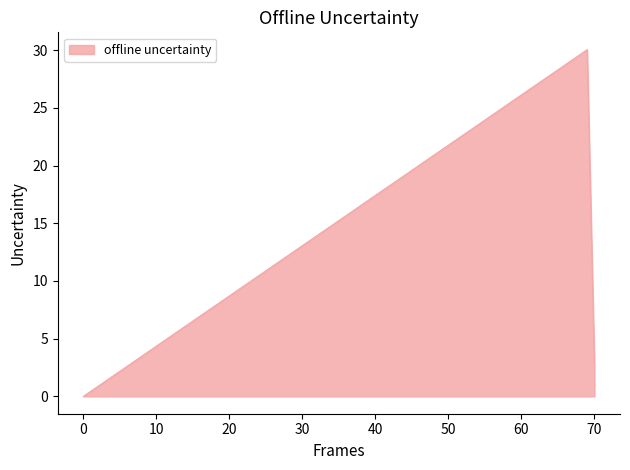

What is the sum of all values?

32.8